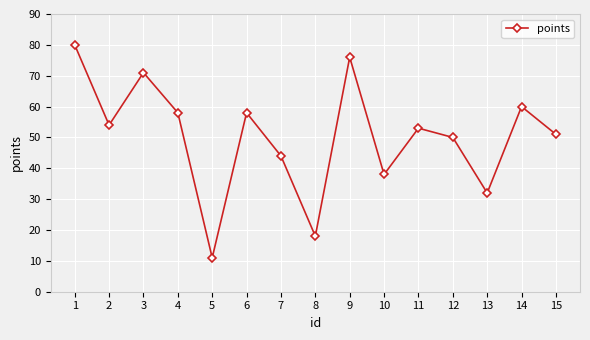

At which label is the value closest to 45?

7